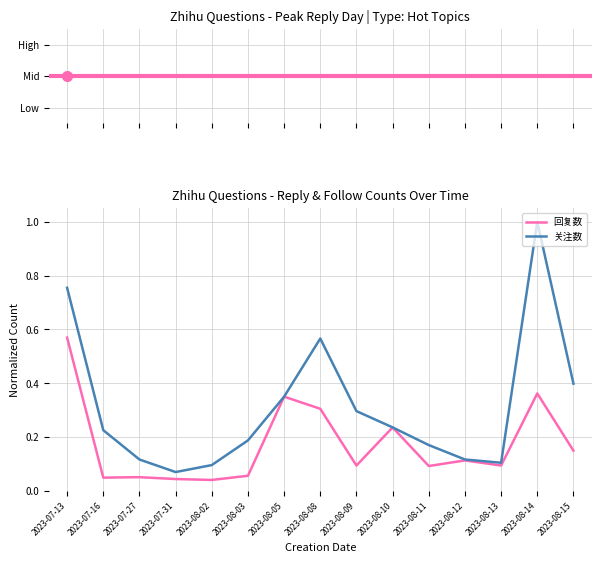

Rank the series by their maximum value, from lowest to highest.

回复数, 关注数